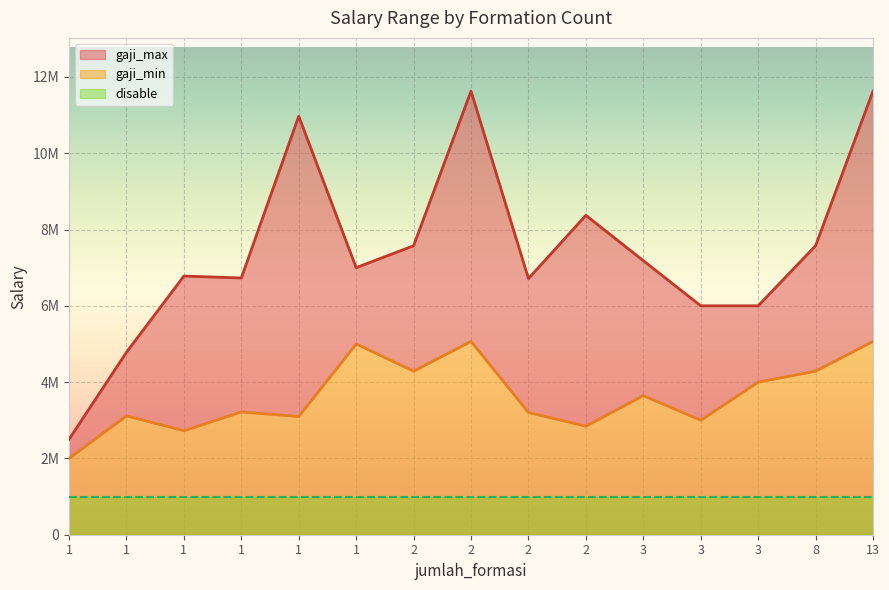

What is the total value across all series at 2?

11861684